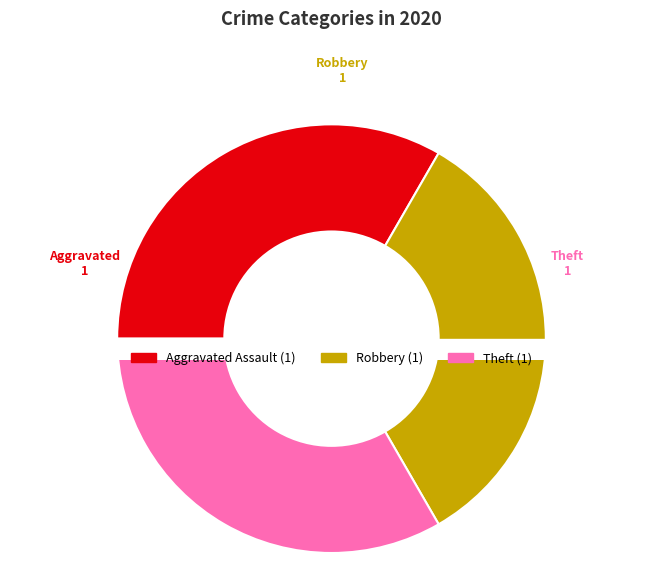

What is the largest slice in the pie chart?

Aggravated Assault